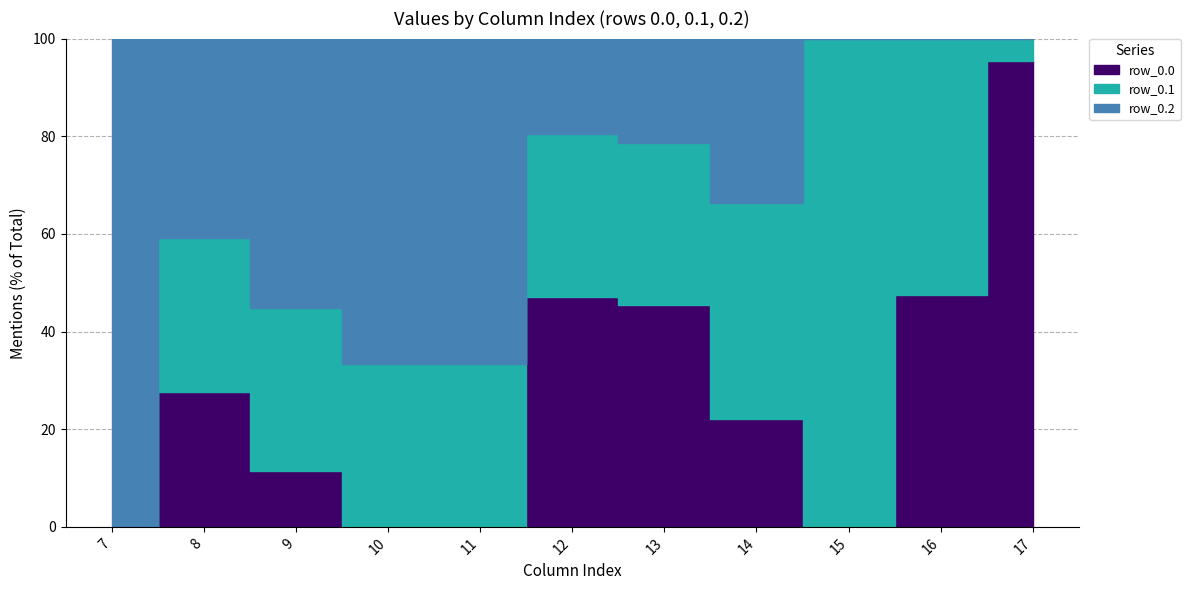

The row_0.1 series shows 168.7 at 10. True or false?

False